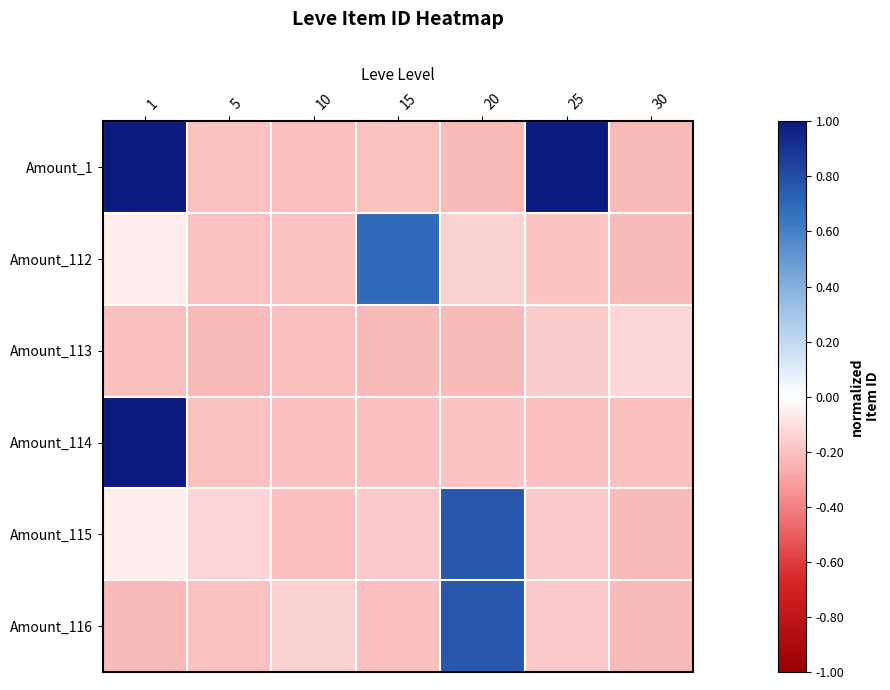

Reading left to right, transcribe all the data shown in this chart.

Amount_1: 1=1.0	5=-0.2	10=-0.2	15=-0.2	20=-0.2	25=1.0	30=-0.2
Amount_112: 1=-0.1	5=-0.2	10=-0.2	15=0.7	20=-0.1	25=-0.2	30=-0.2
Amount_113: 1=-0.2	5=-0.2	10=-0.2	15=-0.2	20=-0.2	25=-0.2	30=-0.1
Amount_114: 1=1.0	5=-0.2	10=-0.2	15=-0.2	20=-0.2	25=-0.2	30=-0.2
Amount_115: 1=-0.1	5=-0.1	10=-0.2	15=-0.2	20=0.8	25=-0.2	30=-0.2
Amount_116: 1=-0.2	5=-0.2	10=-0.1	15=-0.2	20=0.8	25=-0.2	30=-0.2